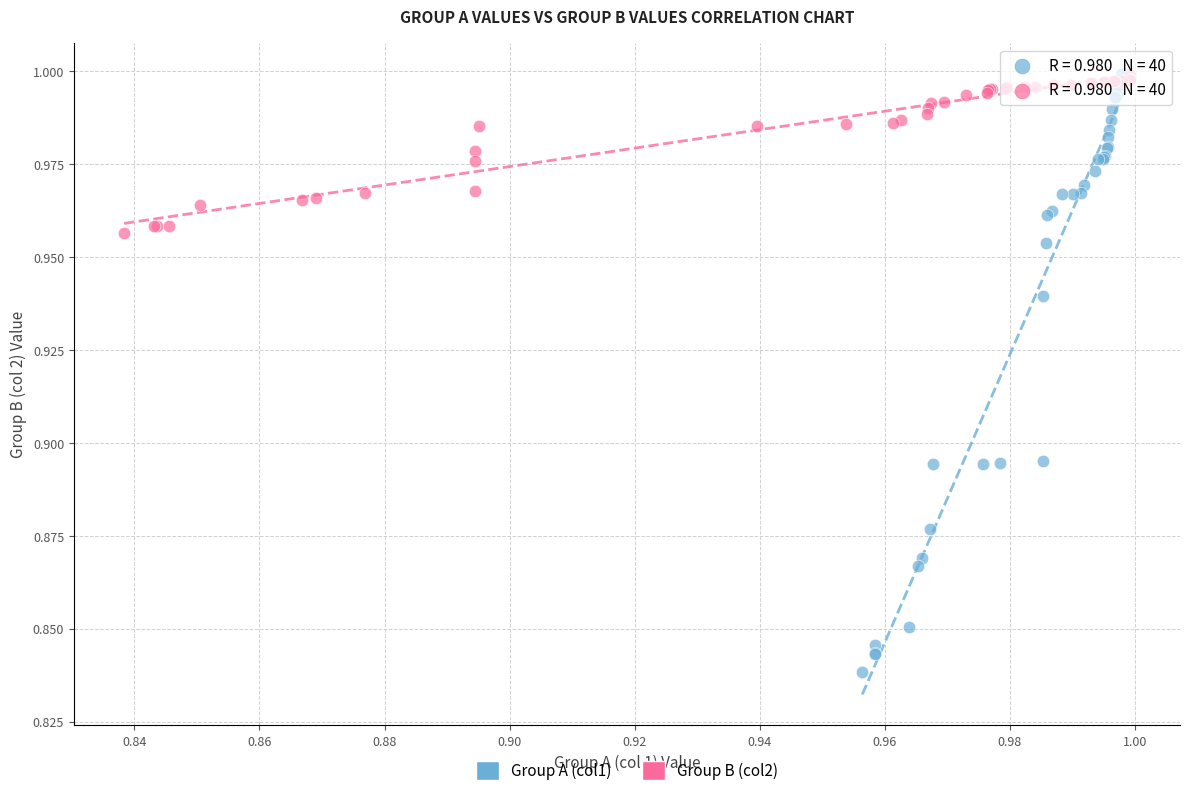

What are all the series names shown in the legend?

Group A (col1), Group B (col2)